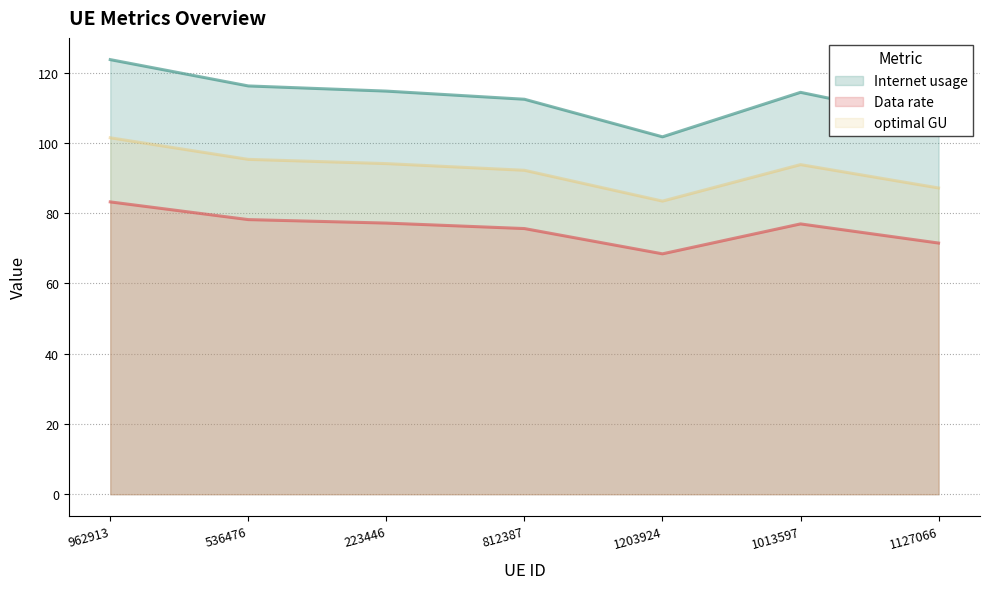

True or false: Internet usage has more than 2 interior local peaks.

False